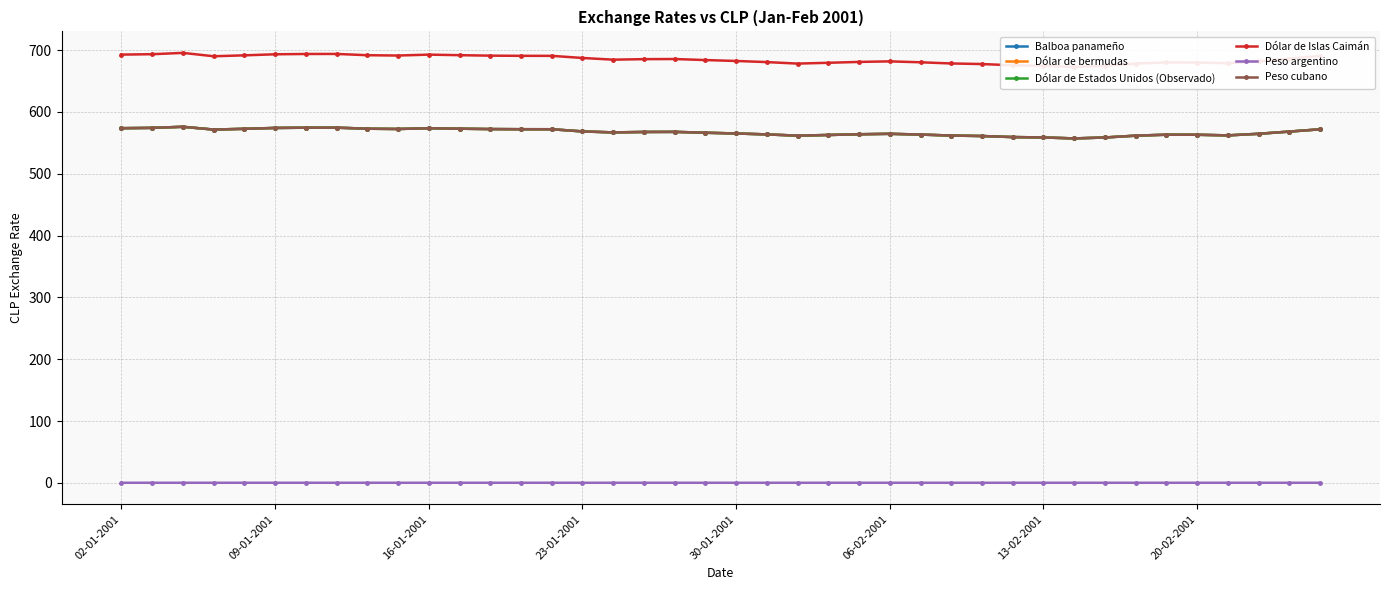

How many values in the Dólar de Estados Unidos (Observado) series exceed 567?

20